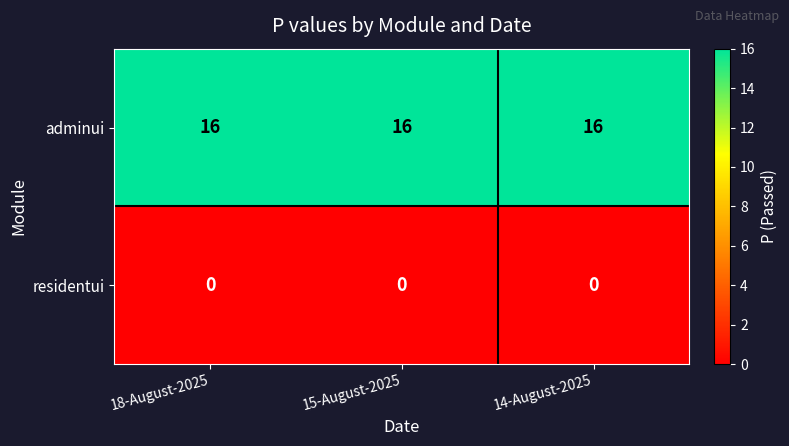

List the series in order of their overall mean, lowest first.

residentui, adminui